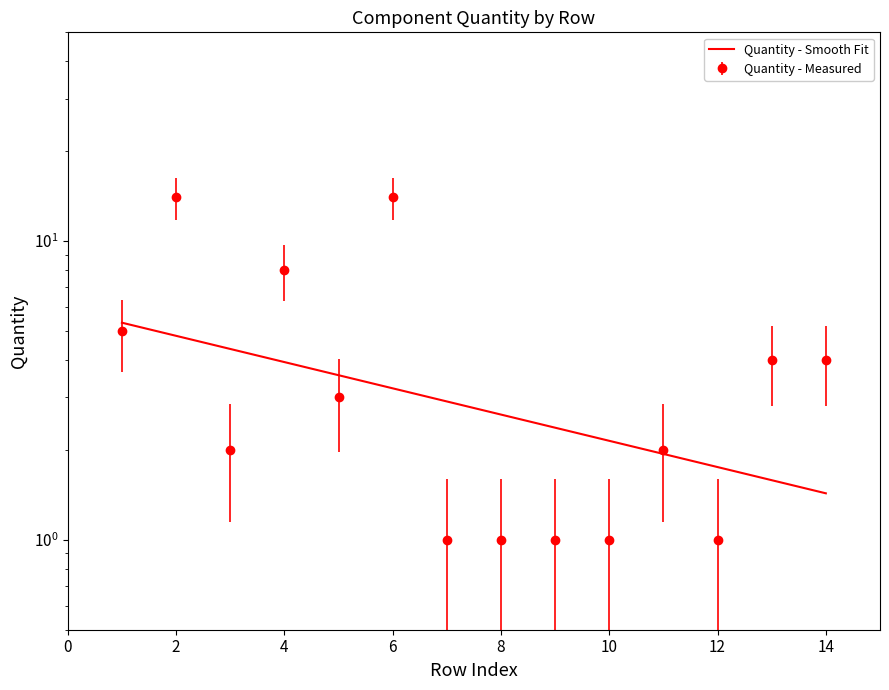

What is the change in value from 3 to 6?

+12